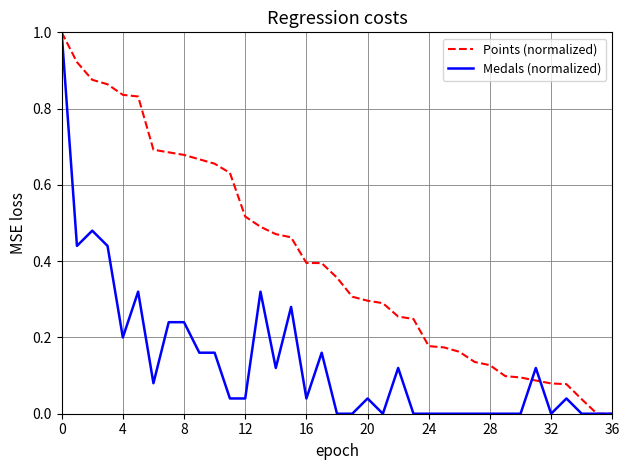

Rank the series by their average value, from lowest to highest.

Medals (normalized), Points (normalized)